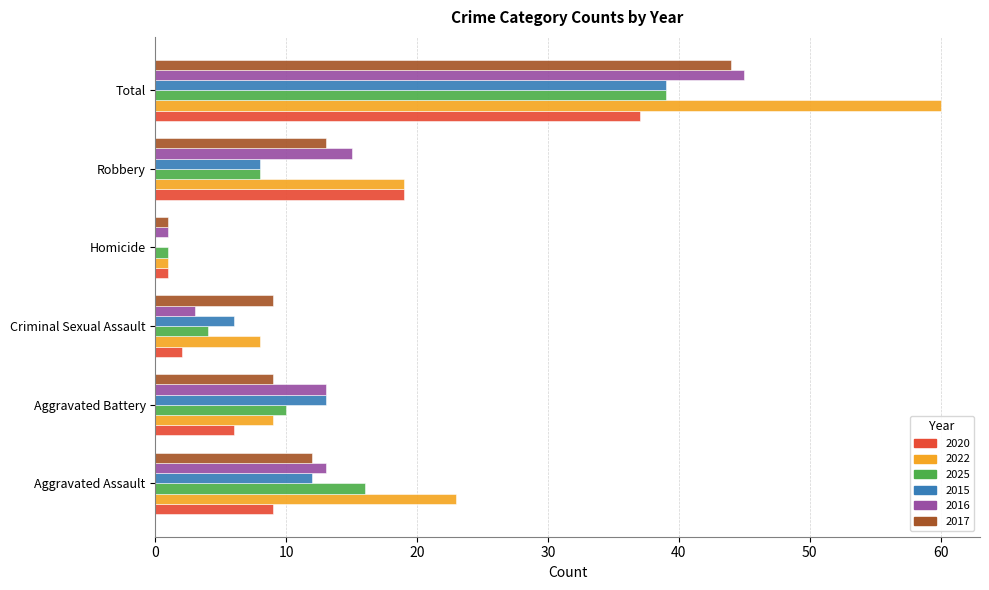

What are all the series names shown in the legend?

2020, 2022, 2025, 2015, 2016, 2017